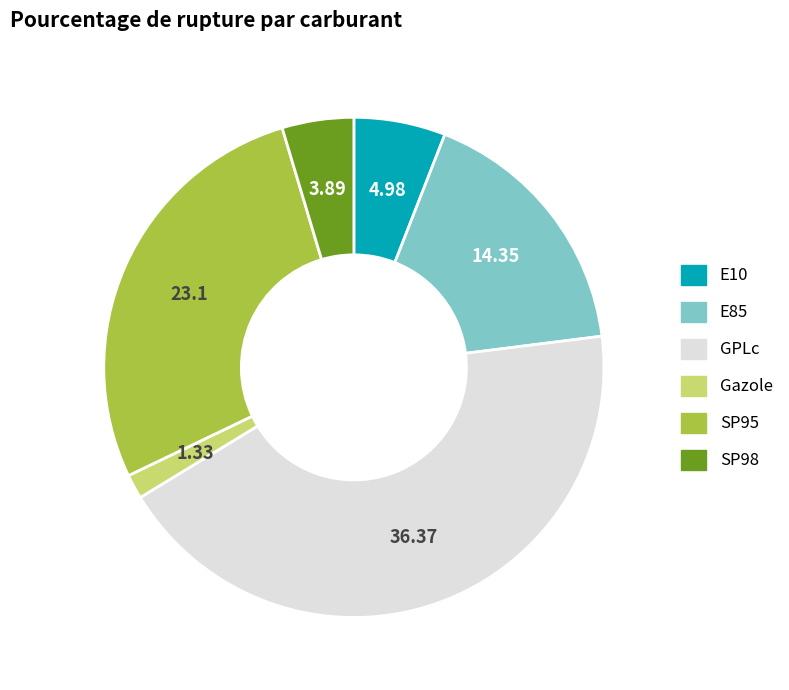

How many segments does this pie chart have?

6